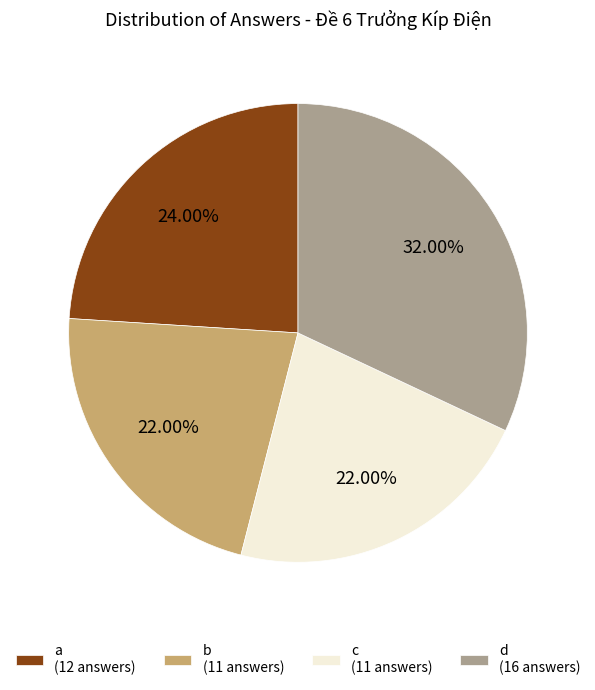

Between a (12 answers) and c (11 answers), which is larger?

a (12 answers)